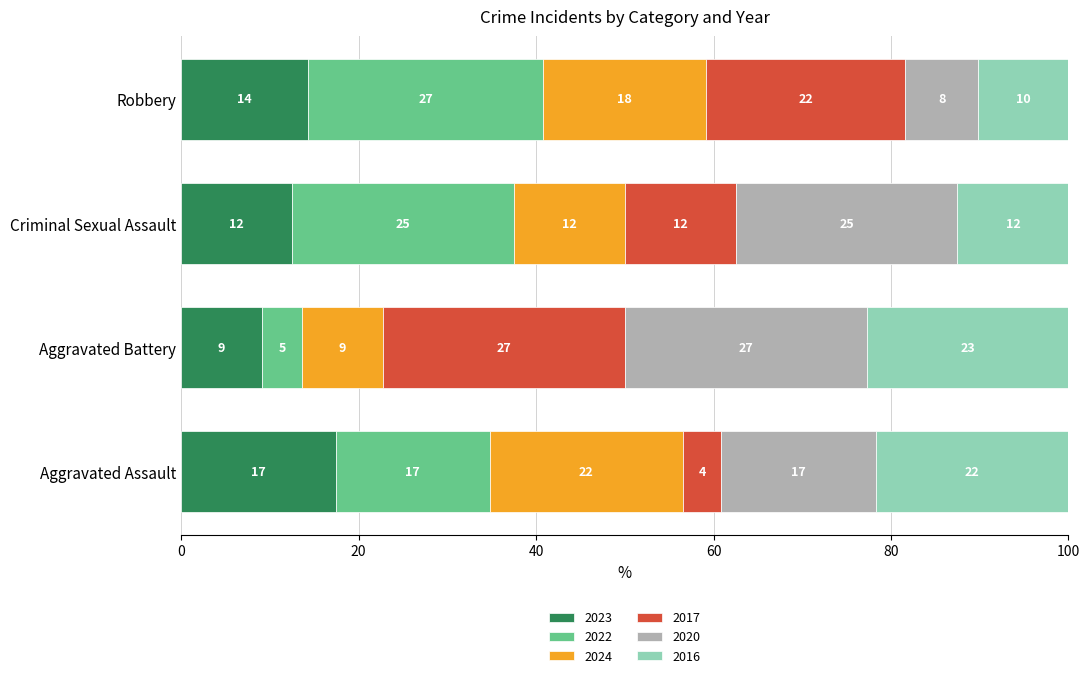

The 2022 series shows 6 at Aggravated Assault. True or false?

False